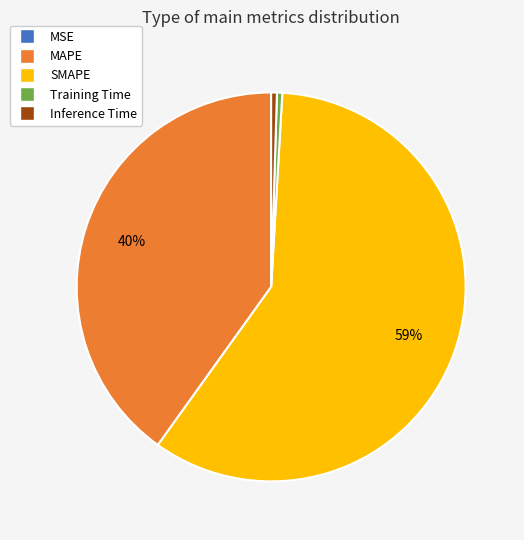

Which category has the biggest portion of the pie?

SMAPE